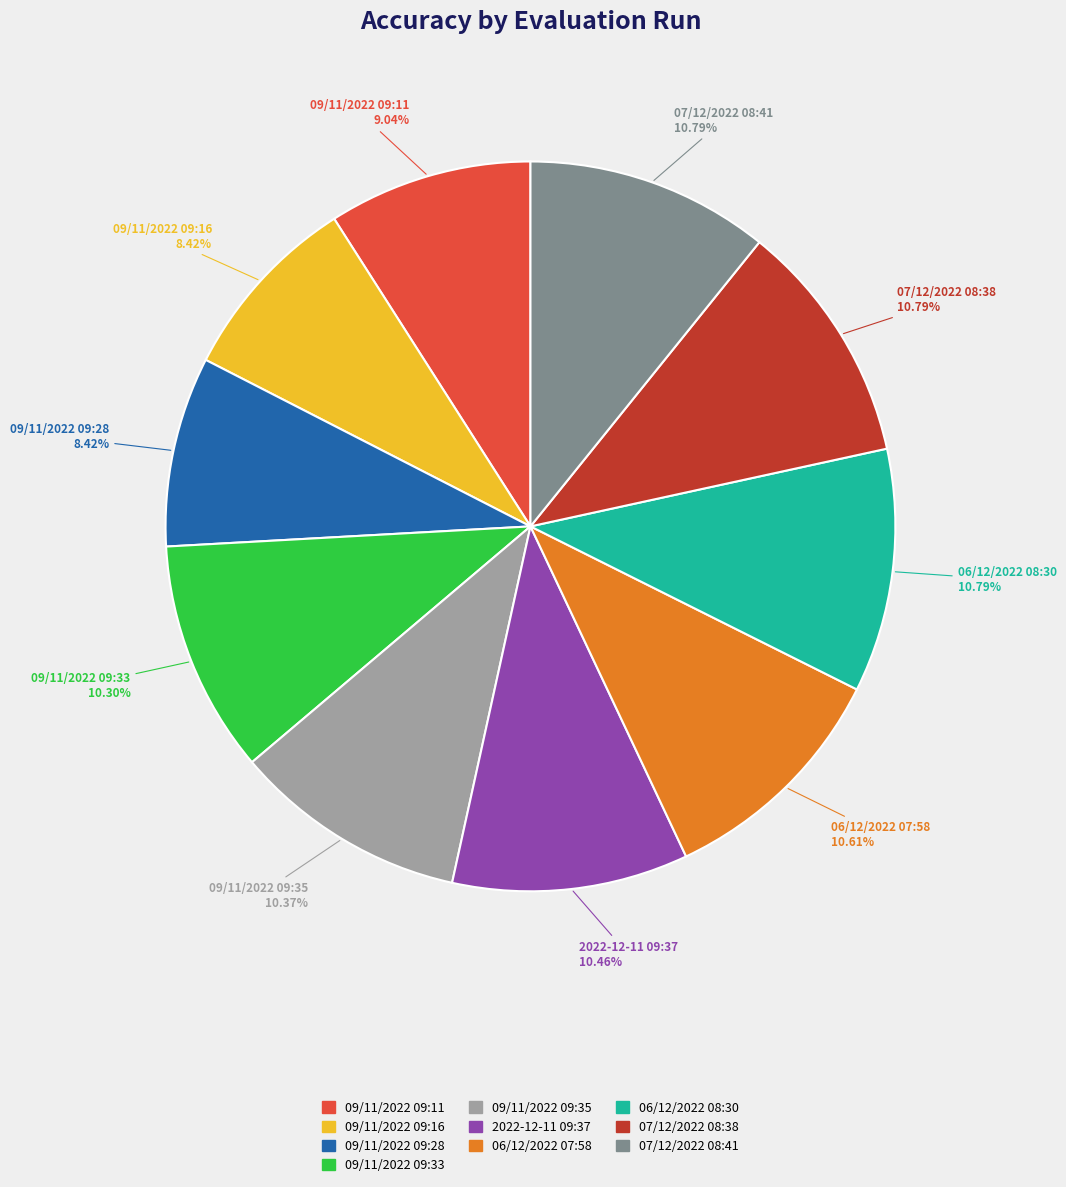

Combined, do 2022-12-11 09:37 and 09/11/2022 09:11 account for over 50%?

No